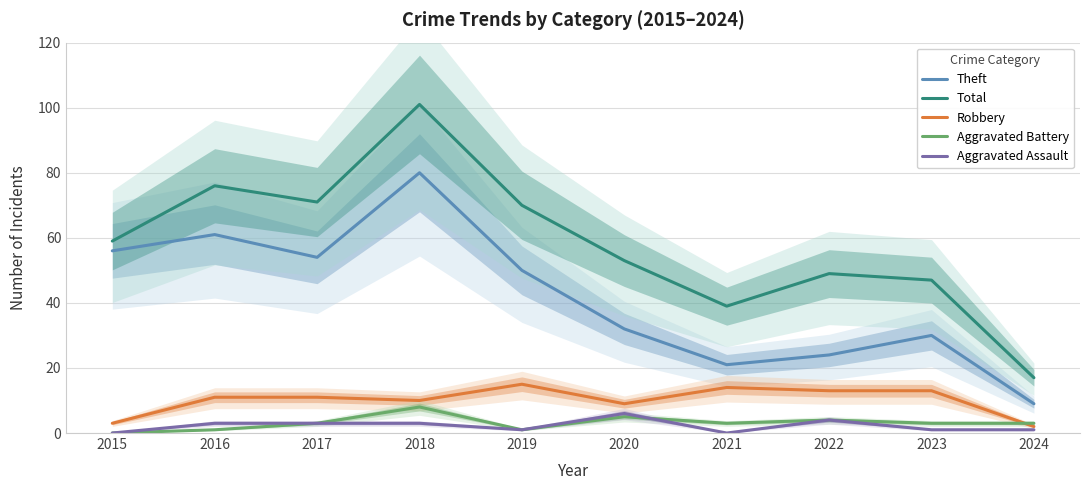

What is the approximate value of Total at 2017?

71